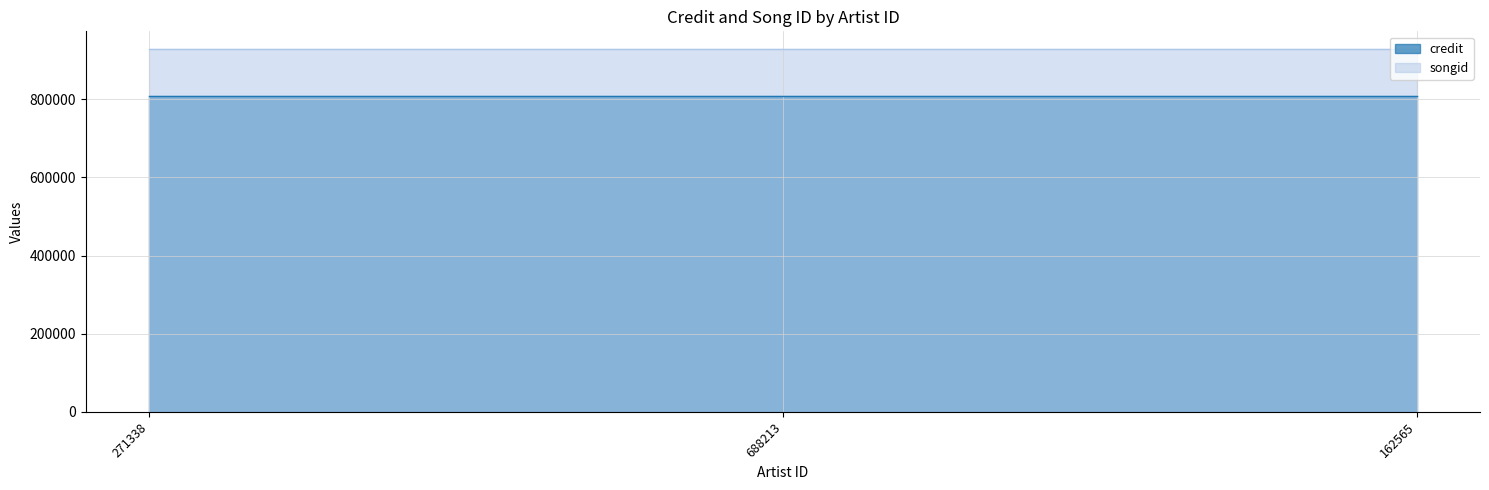

Reading left to right, what are all the values shown in this chart?

credit: 271338=806909	688213=806909	162565=806909
songid: 271338=927262	688213=927262	162565=927262